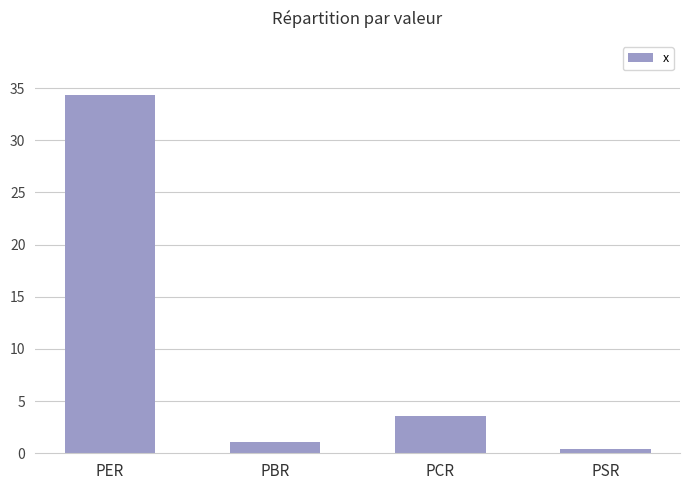

Which has a higher value, PBR or PER?

PER